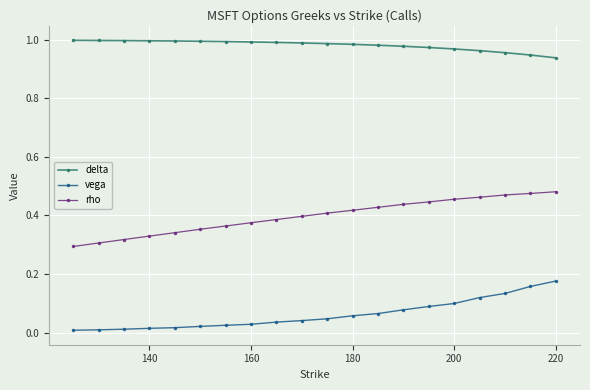

List the series in order of their peak value, lowest first.

vega, rho, delta